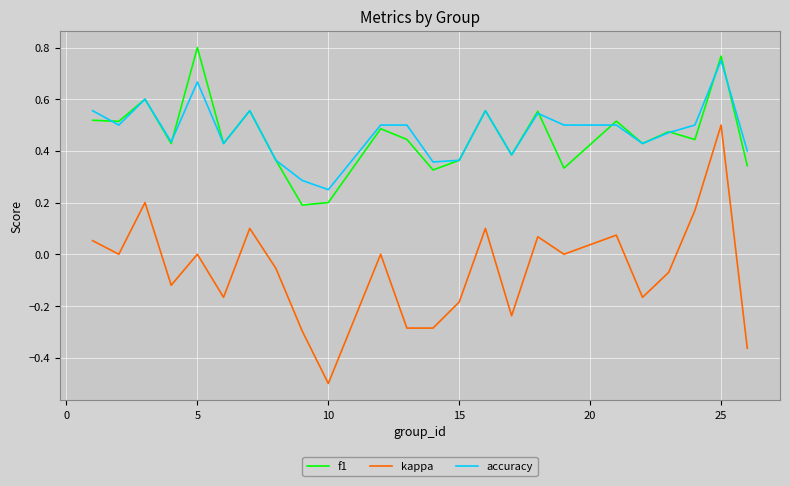

True or false: kappa and accuracy intersect in this chart.

False